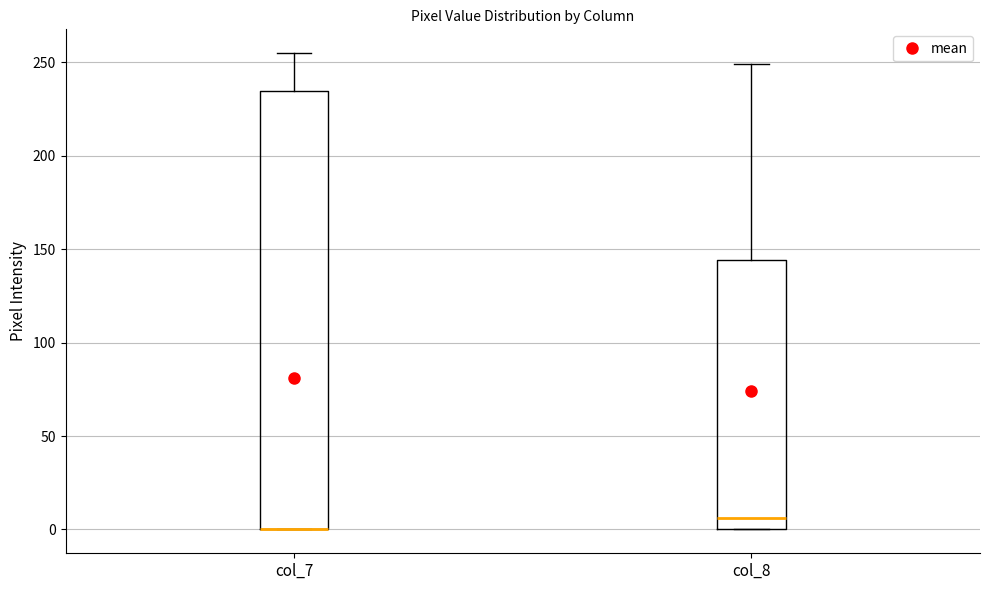

Which box is the tallest, from its lower edge to its upper edge?

col_7